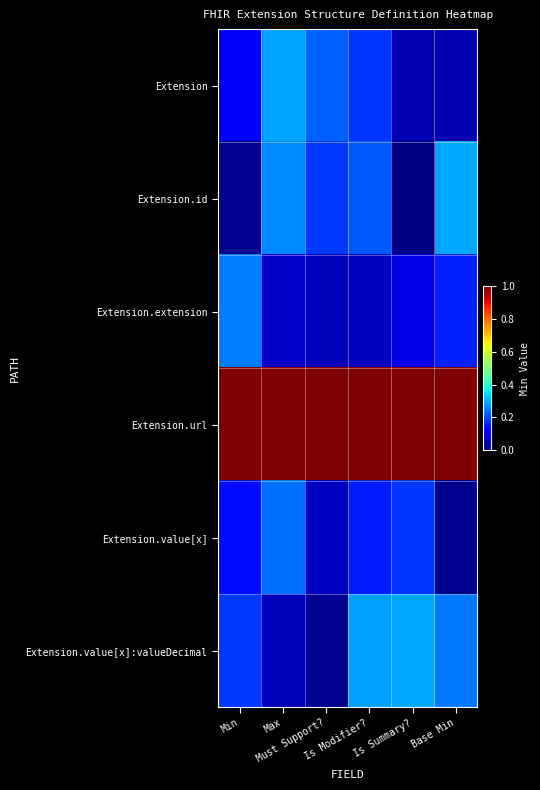

Reading right to left, transcribe all the data shown in this chart.

Extension: Base Min=0.0	Is Summary?=0.0	Is Modifier?=0.2	Must Support?=0.2	Max=0.3	Min=0.1
Extension.id: Base Min=0.3	Is Summary?=0.0	Is Modifier?=0.2	Must Support?=0.2	Max=0.3	Min=0.0
Extension.extension: Base Min=0.2	Is Summary?=0.1	Is Modifier?=0.1	Must Support?=0.1	Max=0.1	Min=0.2
Extension.url: Base Min=1.0	Is Summary?=1.0	Is Modifier?=1.0	Must Support?=1.0	Max=1.0	Min=1.0
Extension.value[x]: Base Min=0.0	Is Summary?=0.2	Is Modifier?=0.2	Must Support?=0.1	Max=0.2	Min=0.1
Extension.value[x]:valueDecimal: Base Min=0.2	Is Summary?=0.3	Is Modifier?=0.3	Must Support?=0.0	Max=0.1	Min=0.2